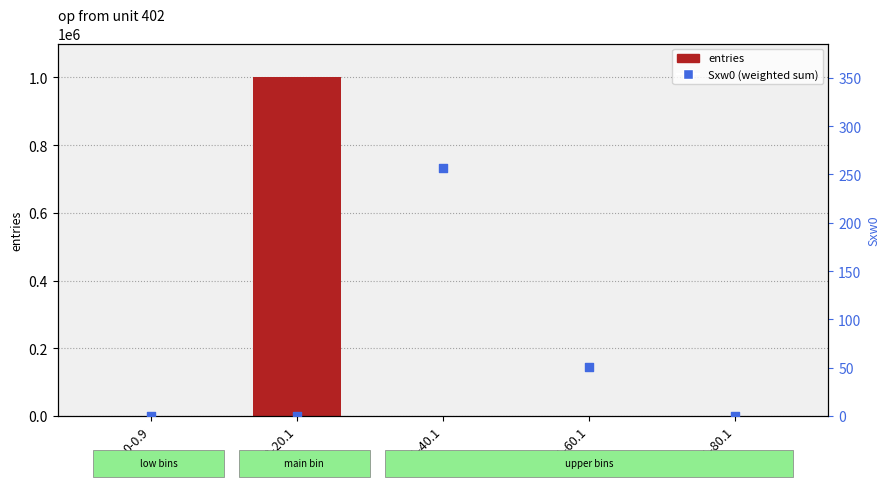

At which category is the sum across all series the highest?

0.9-20.1